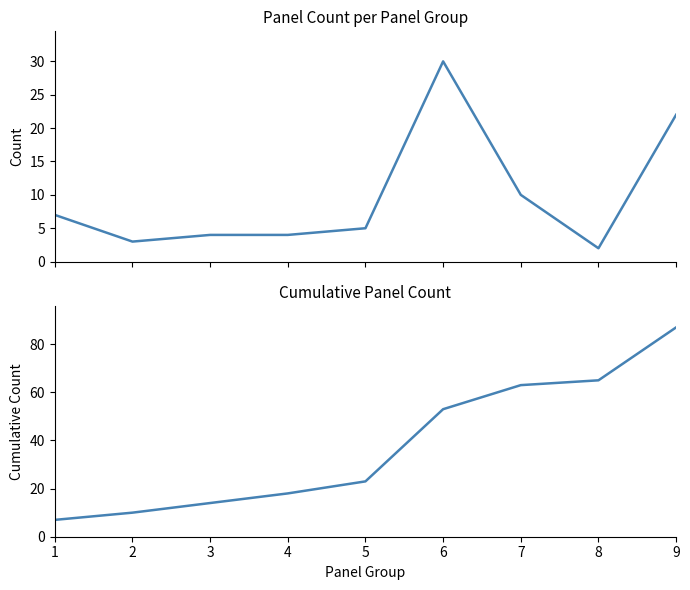

What value does the Cumulative Count series have at 7?

63